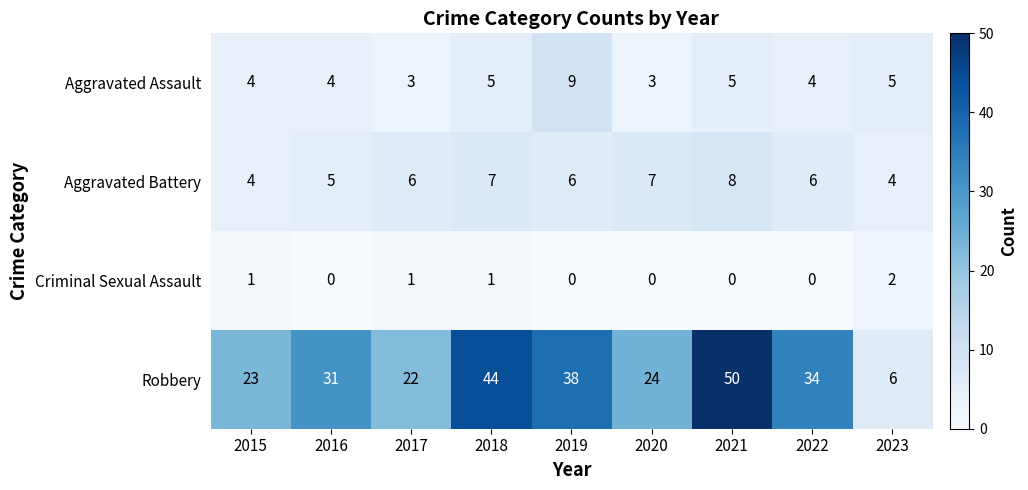

How many series are shown in this chart?

4